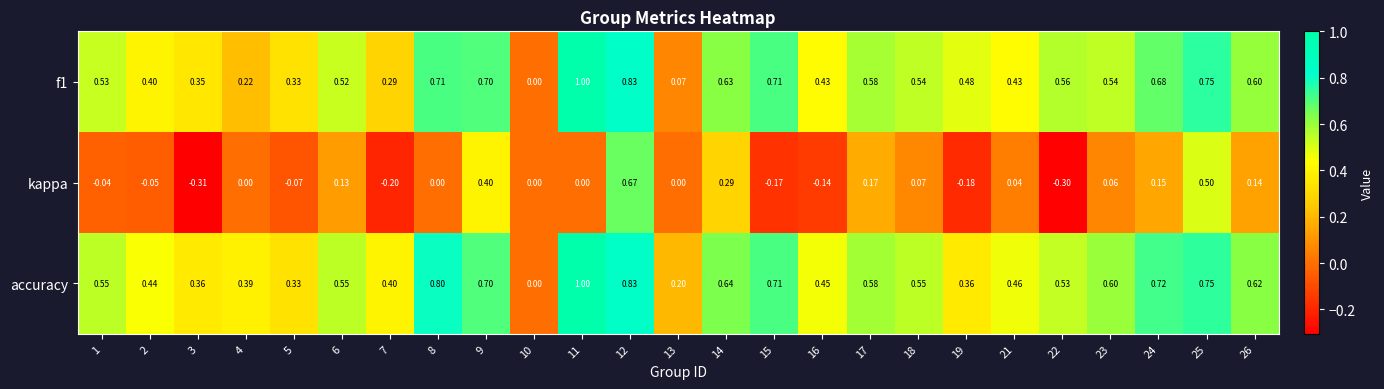

Which series has the largest total across all categories?

accuracy